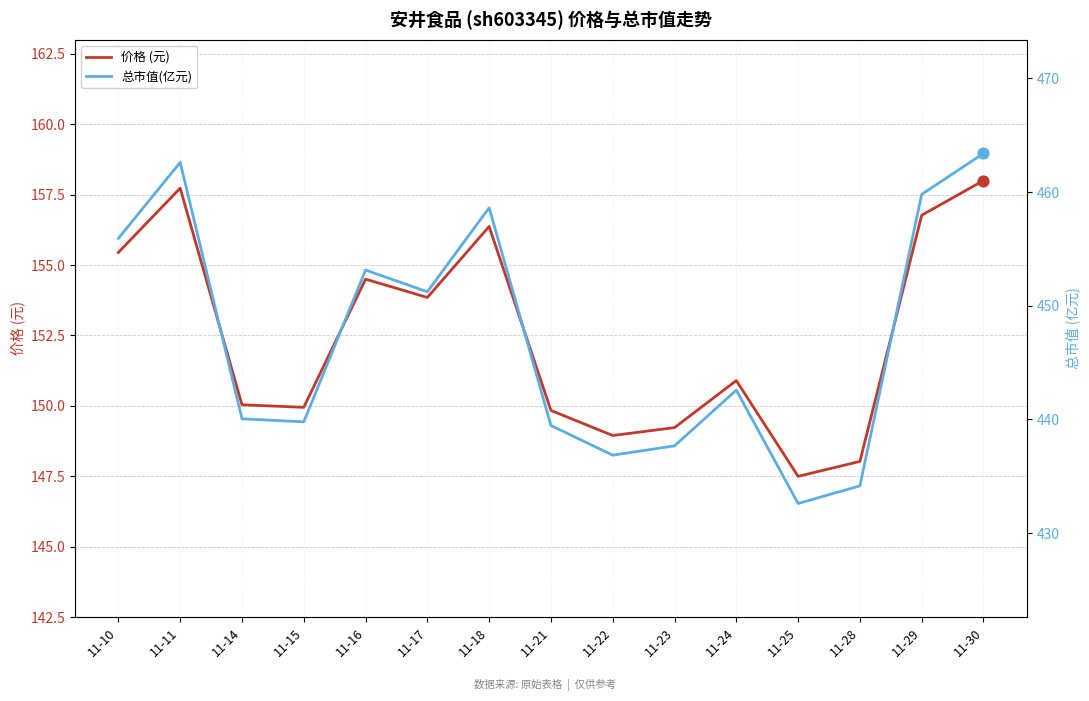

What are all the series names shown in the legend?

价格 (元), 总市值(亿元)